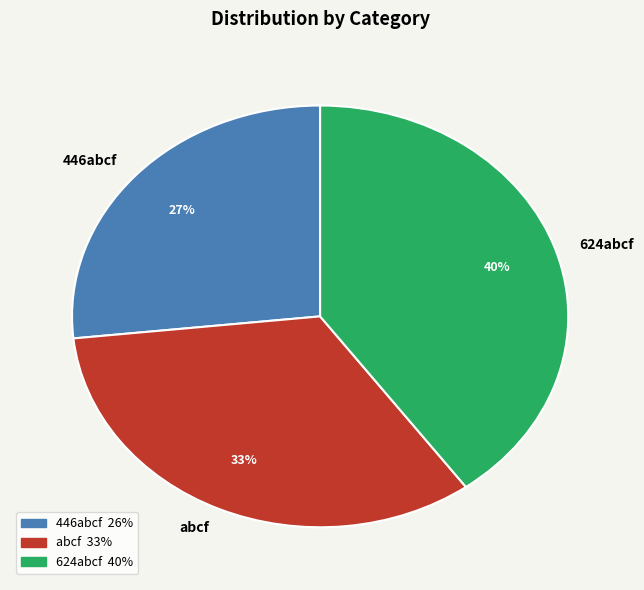

Which category has the biggest portion of the pie?

624abcf